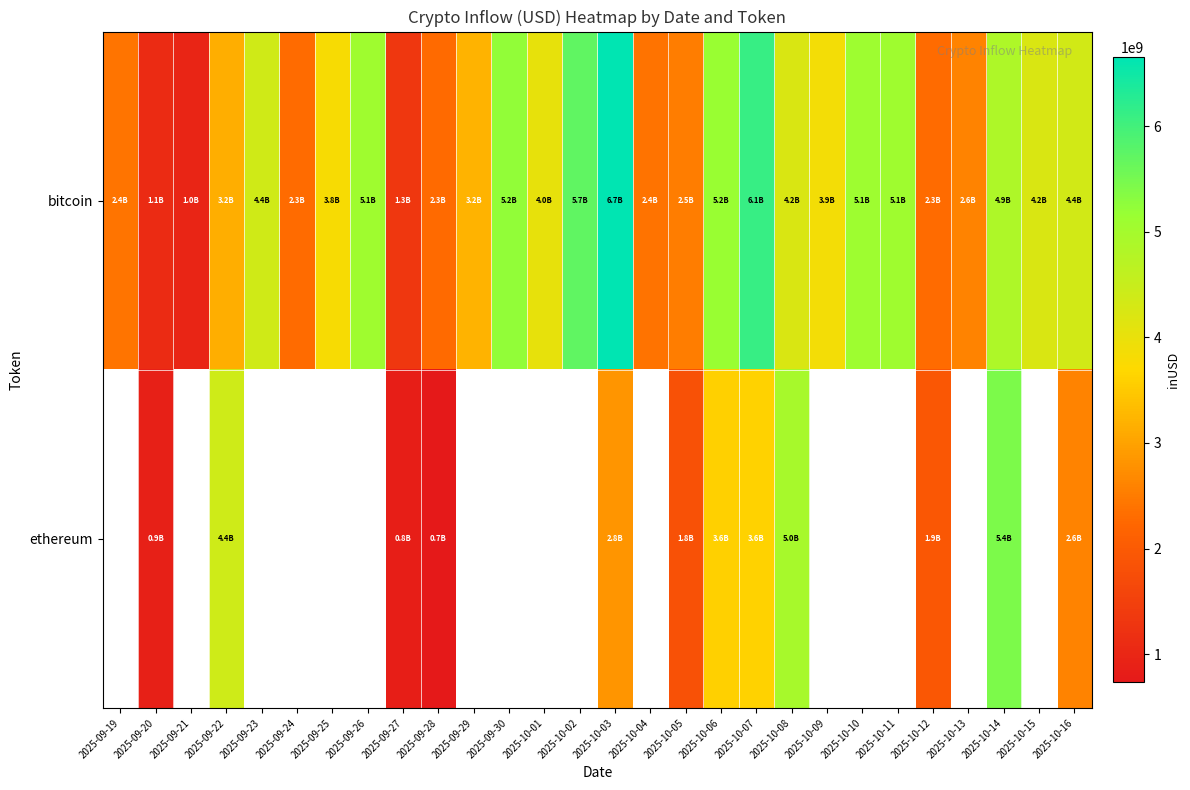

What is the difference between the maximum and second lowest values in the bitcoin series?

5558732811.8